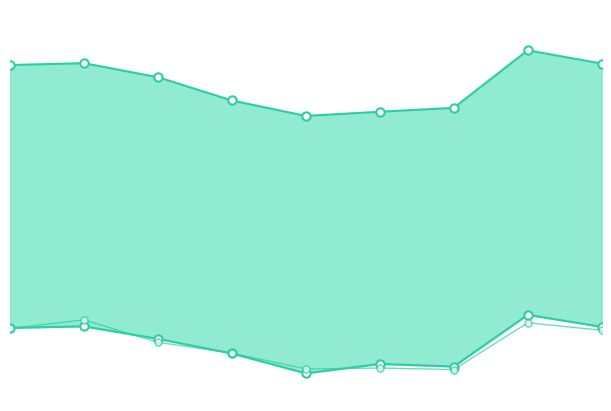

At how many categories does at least one series exceed 1?

9